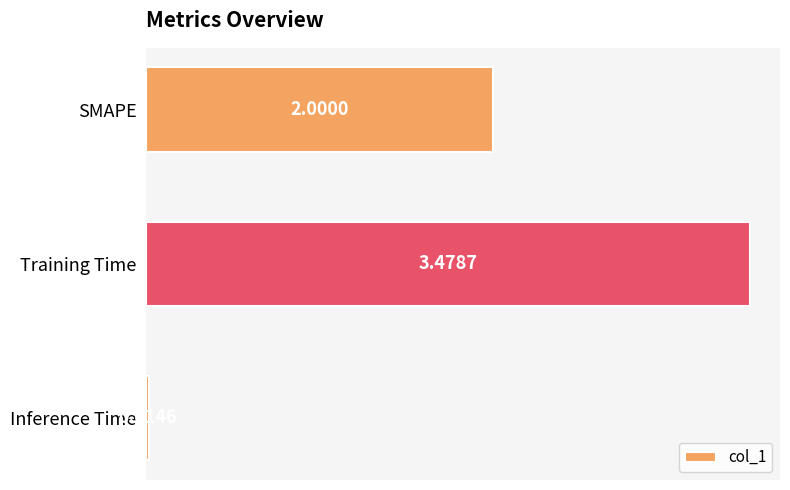

List the labels in order of value, largest first.

Training Time, SMAPE, Inference Time